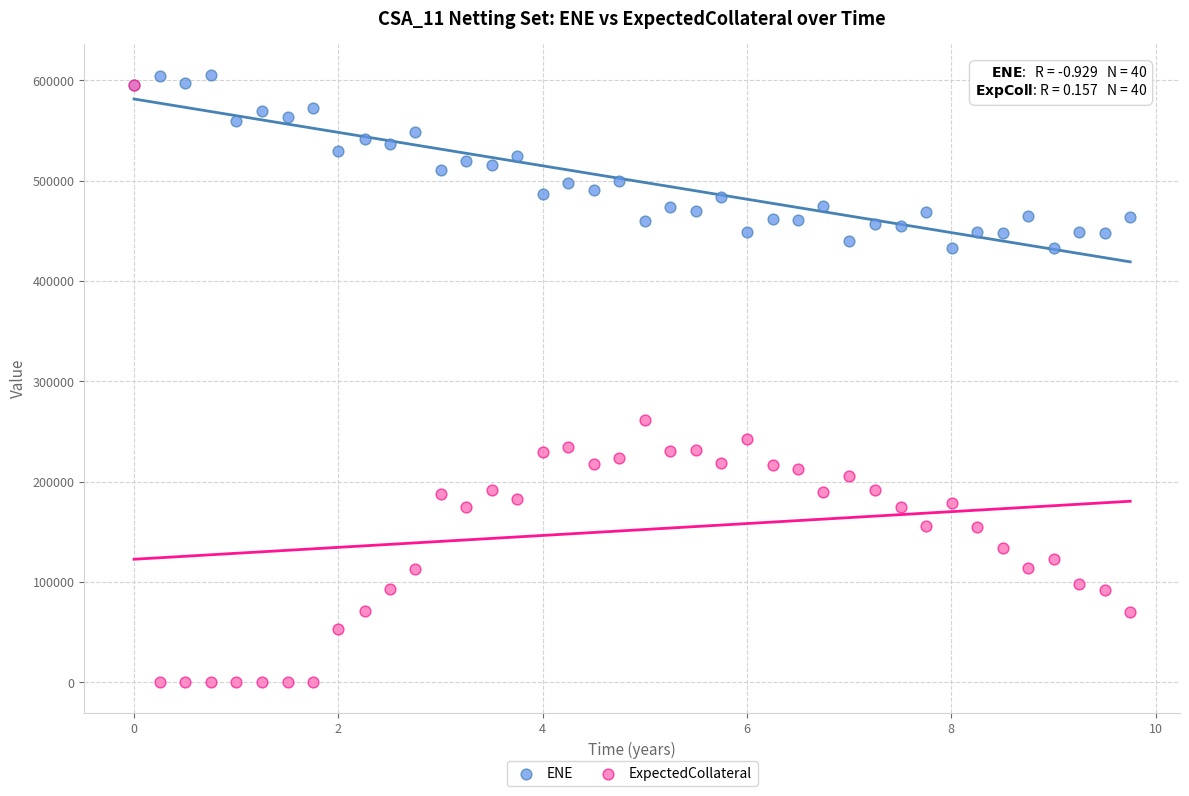

Across all series, what Y value is closest to 302885?

261269.0